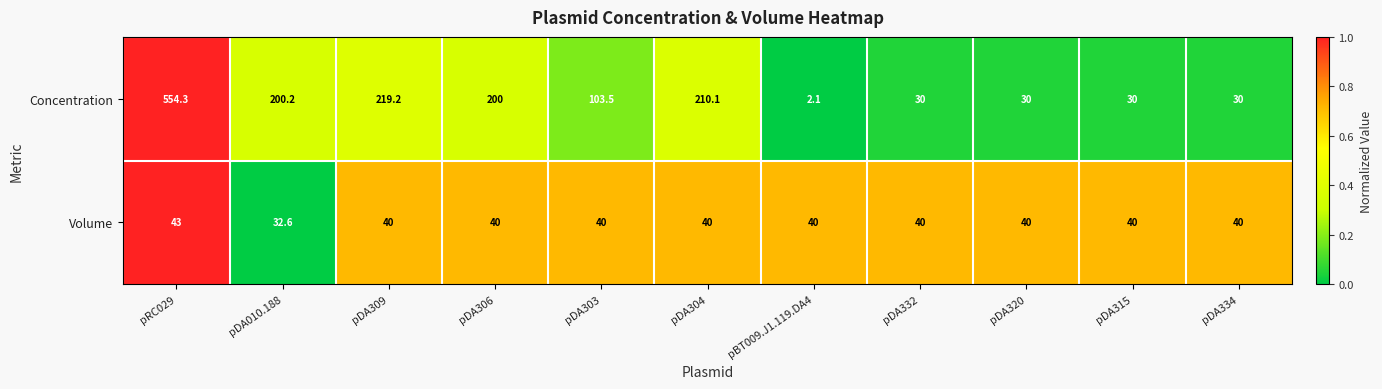

Which series has the largest range (max minus min)?

Concentration